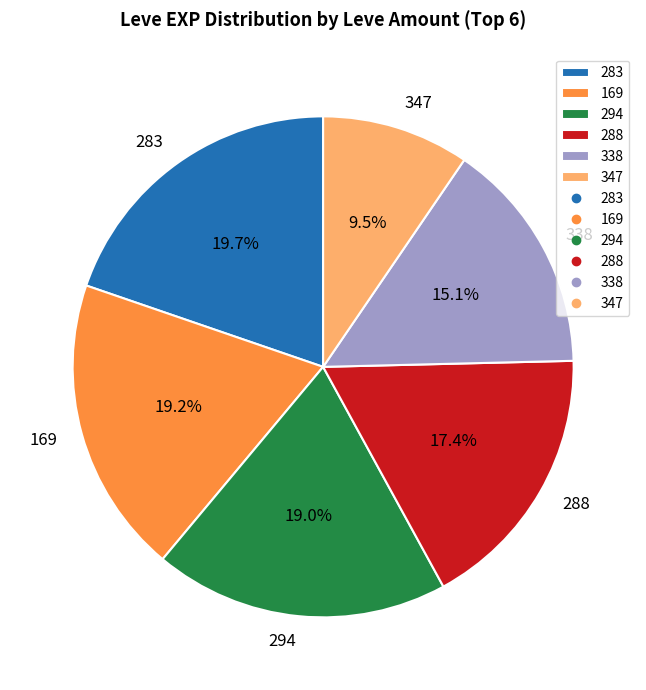

Does 288 account for over 50% of the chart?

No